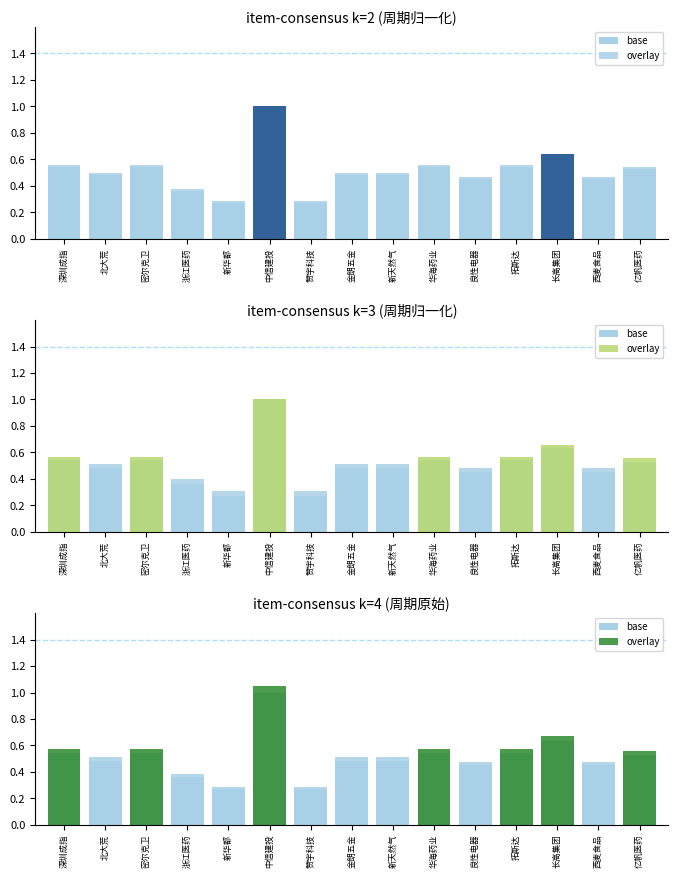

List the labels in order of base value, smallest first.

新华都, 赞宇科技, 浙江医药, 良性电器, 西麦食品, 北大荒, 金朗五金, 新天然气, 亿帆医药, 深圳成指, 密尔克卫, 华海药业, 拓斯达, 长高集团, 中信建投